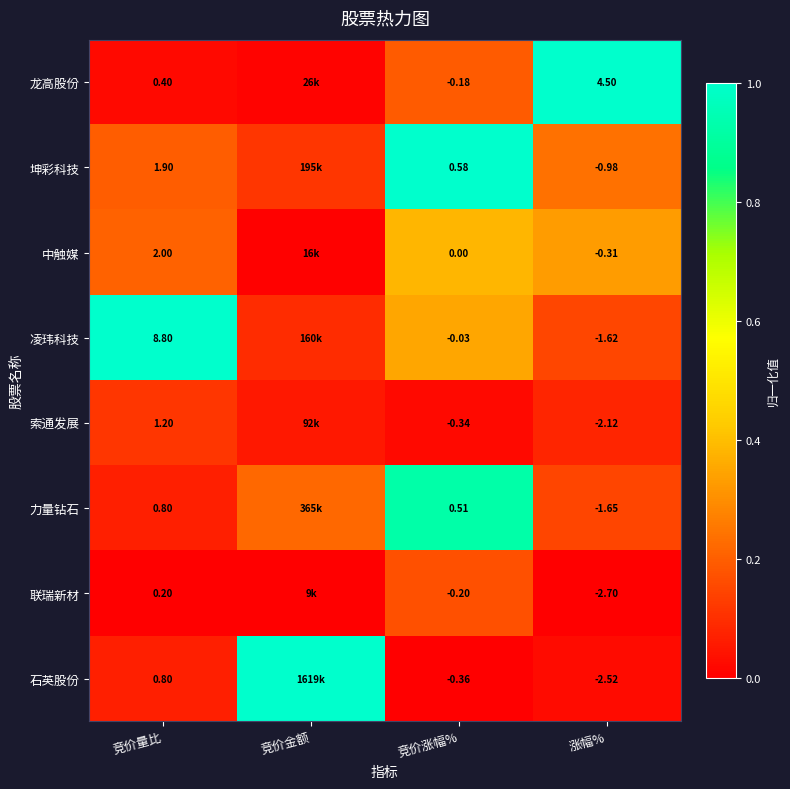

Which series changed the most between 竞价量比 and 竞价涨幅%?

凌玮科技